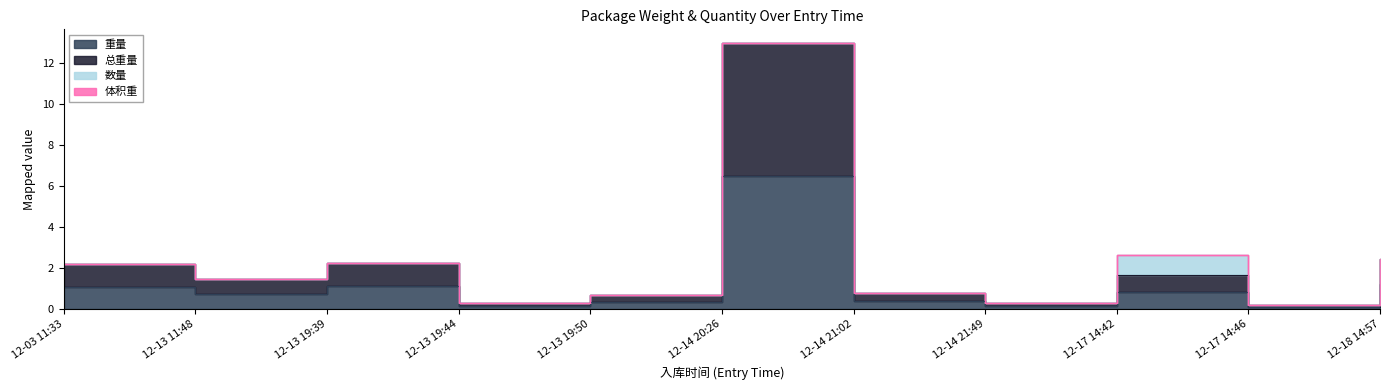

What position from the left is 12-17 14:42?

9